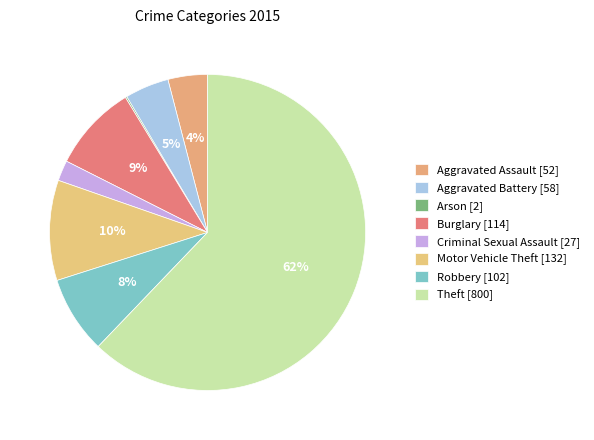

Which category accounts for the majority?

Theft